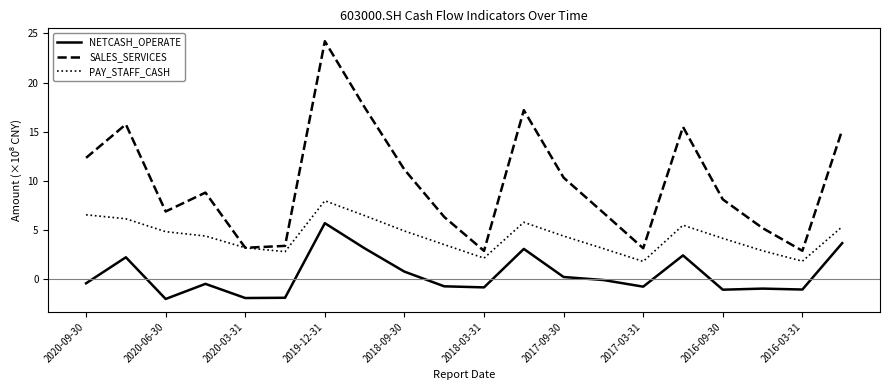

What is the smallest value displayed?

-2.0